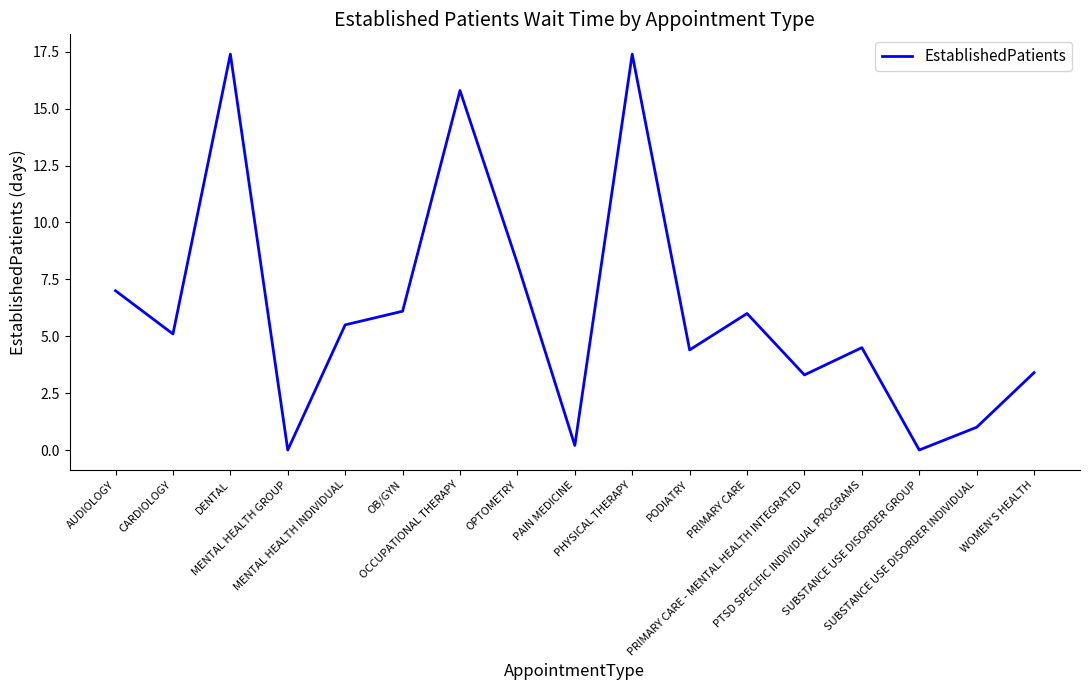

Reading left to right, list all the values displayed in this chart.

7.0	5.1	17.4	0.0	5.5	6.1	15.8	8.2	0.2	17.4	4.4	6.0	3.3	4.5	0.0	1.0	3.4